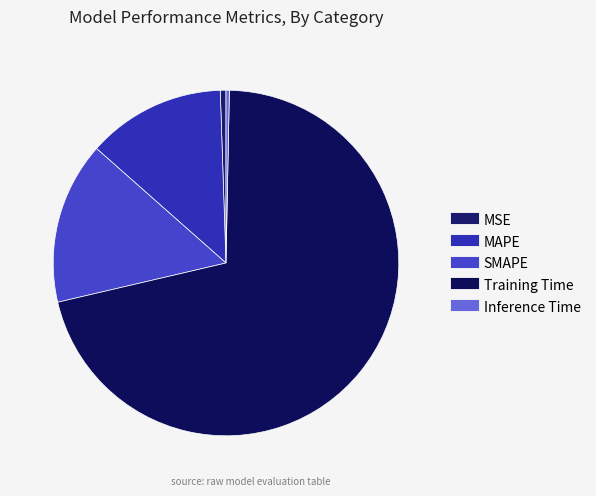

Rank the categories by value from highest to lowest.

Training Time, SMAPE, MAPE, MSE, Inference Time